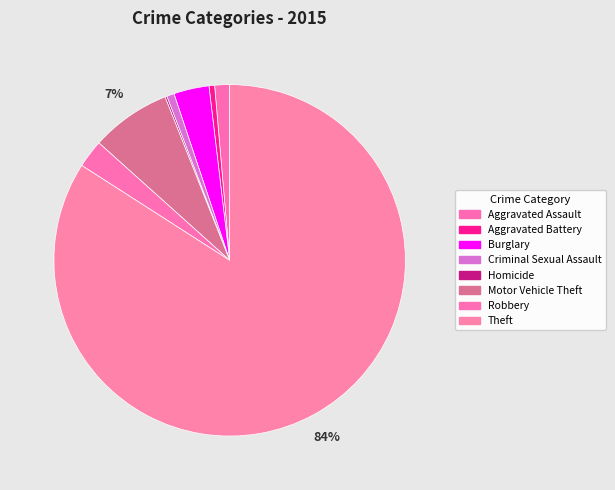

What is the largest slice in the pie chart?

Theft